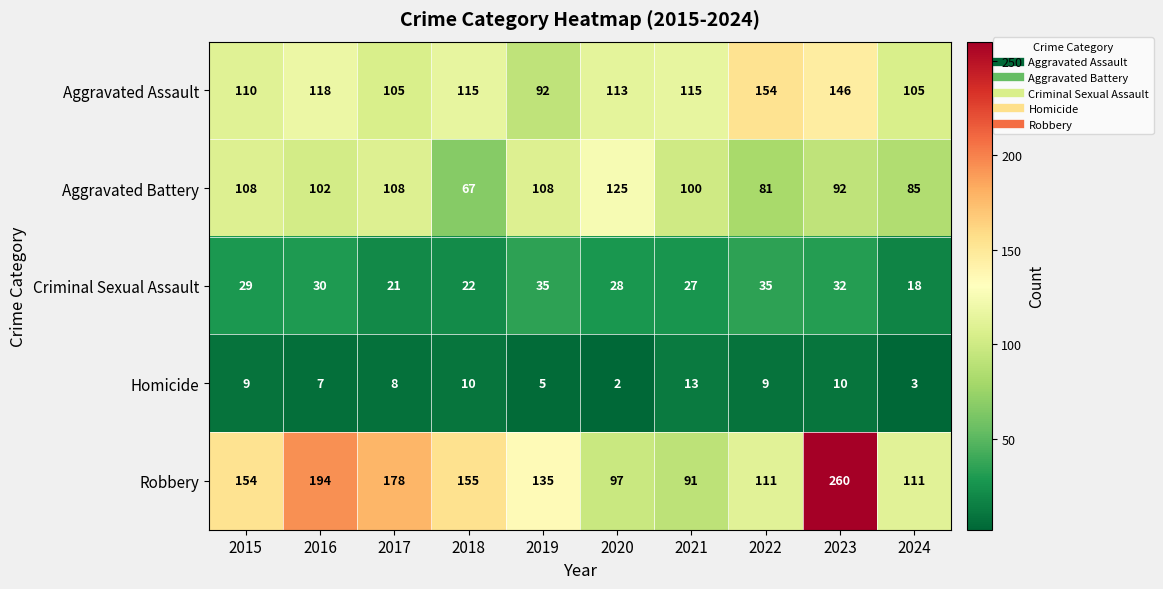

Which series has the largest total across all categories?

Robbery